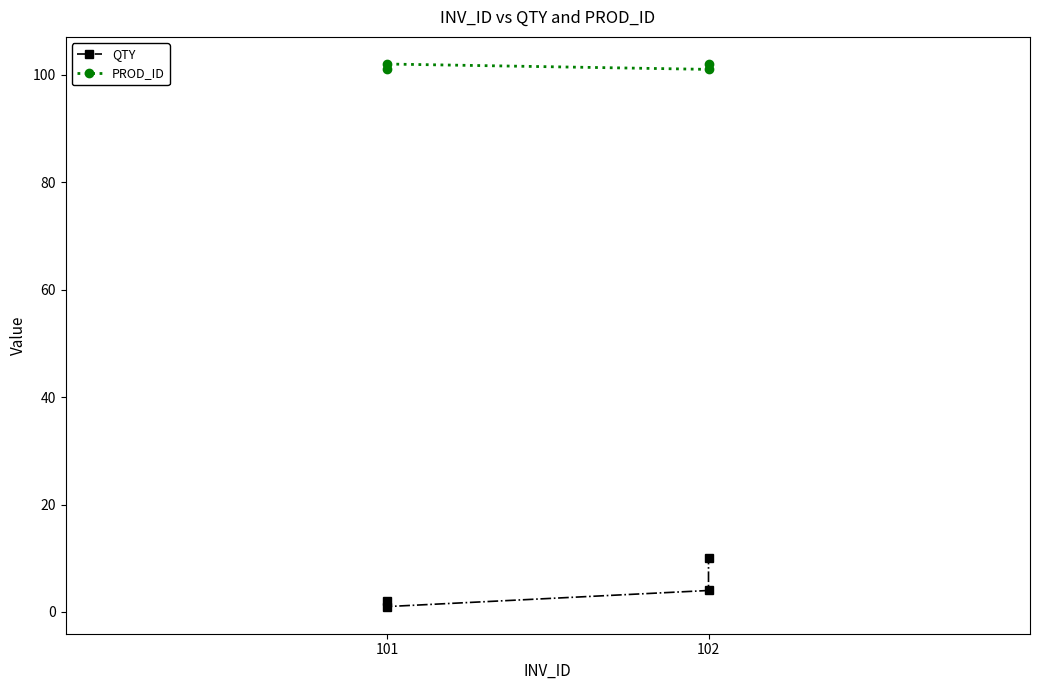

The PROD_ID series shows 102 at 102. True or false?

True